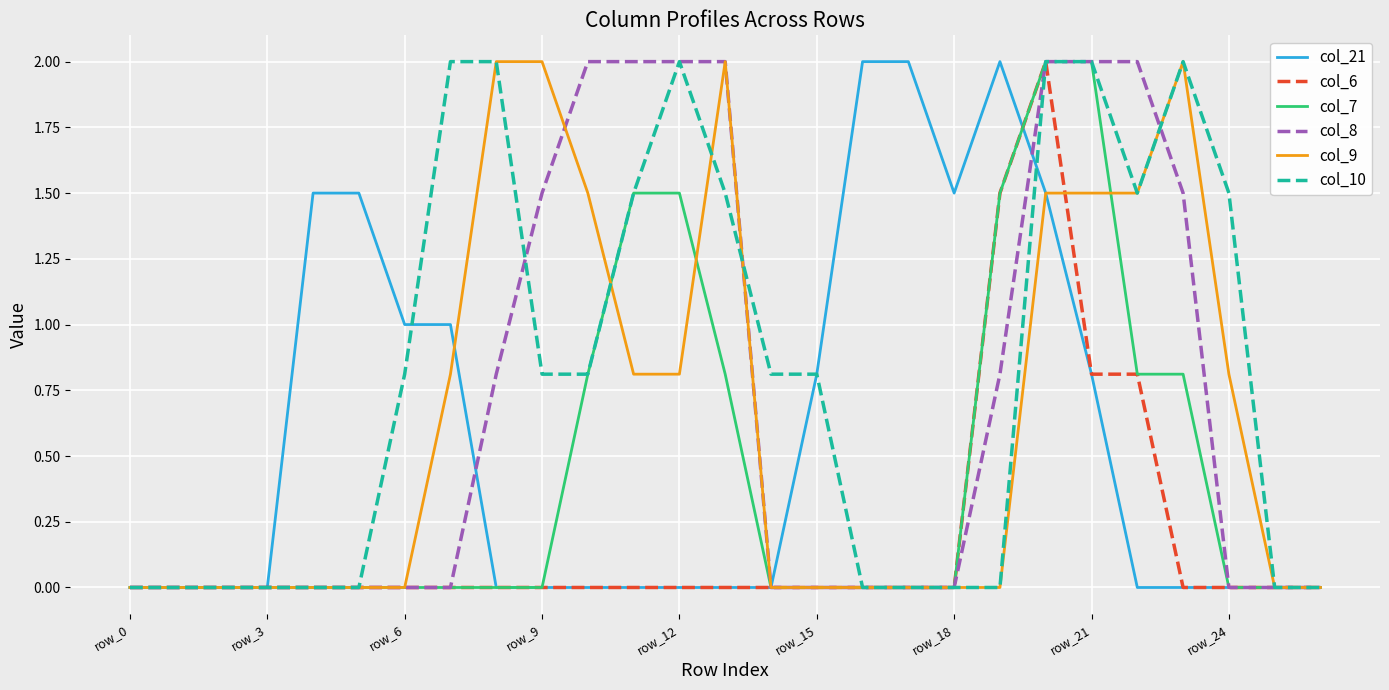

What is the highest value of the col_7 series?

2.0